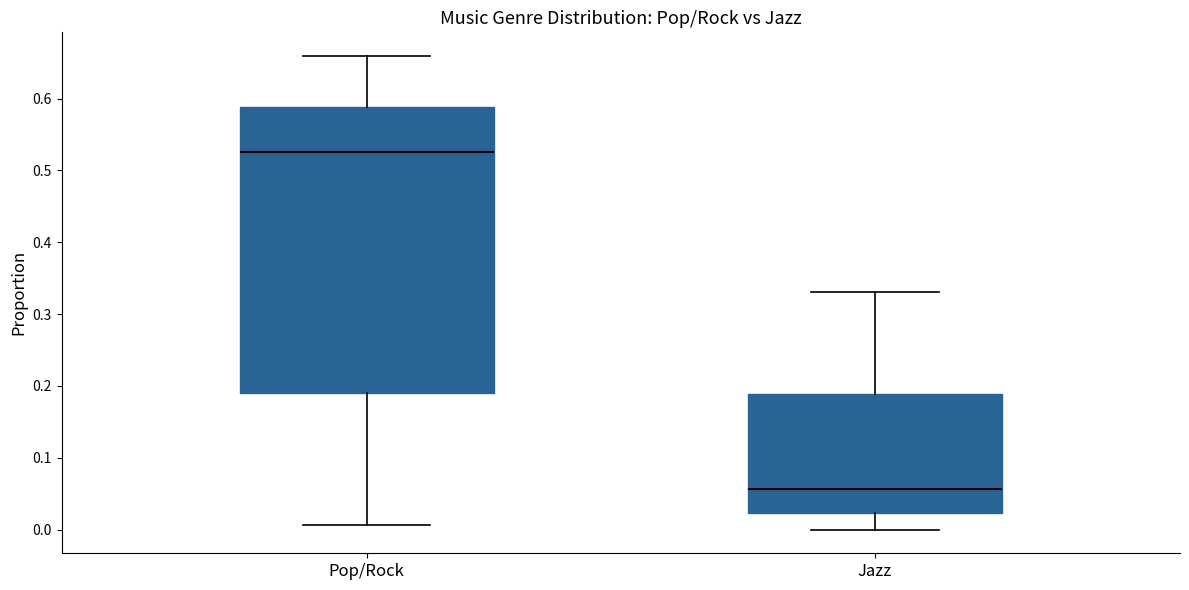

Reading left to right, transcribe this box plot: for each box, give where its median line is, the range the box spans, and where its two whiskers end, as read against the y-axis. The values are not printed on the chart, so give them approximately, as read against the axis.

Pop/Rock: median 0.53, box 0.19 to 0.59, whiskers 0.01 to 0.66
Jazz: median 0.06, box 0.02 to 0.19, whiskers 0.00 to 0.33